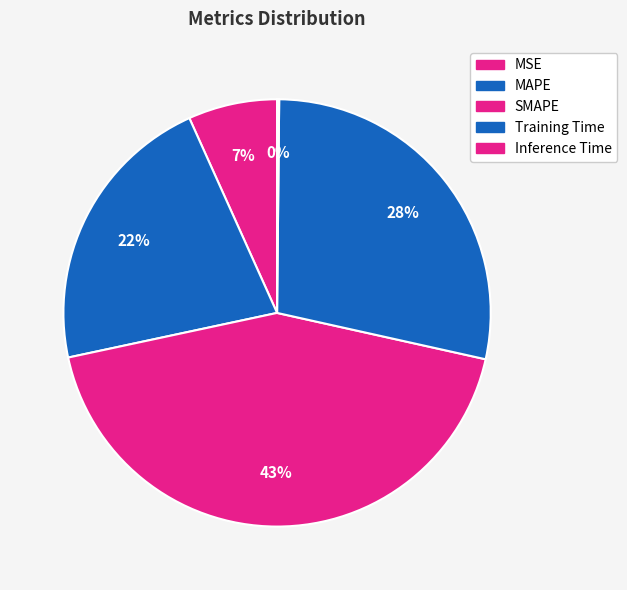

The MSE slice represents 7% of the pie. True or false?

True